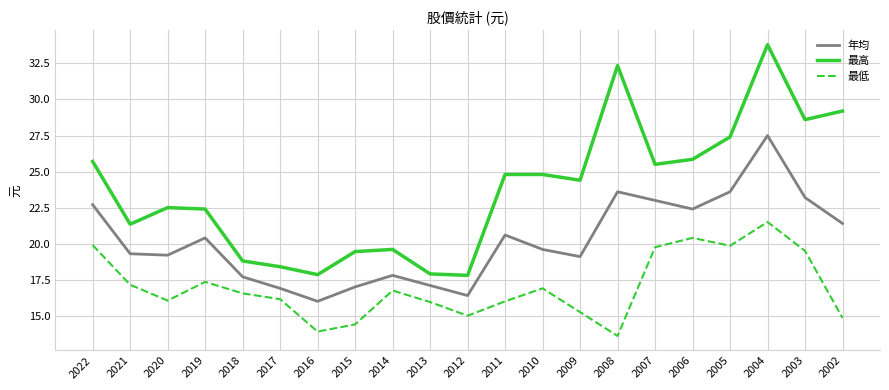

At how many categories does at least one series exceed 32?

2